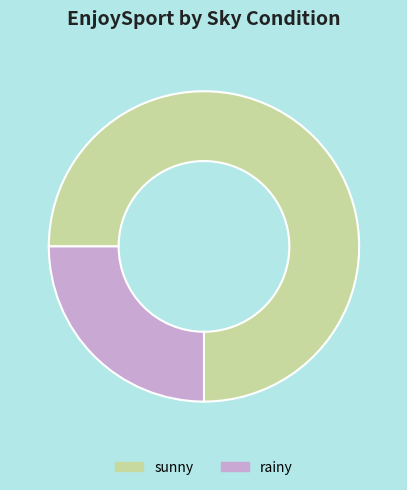

Is it true that sunny is 80% of the pie?

False